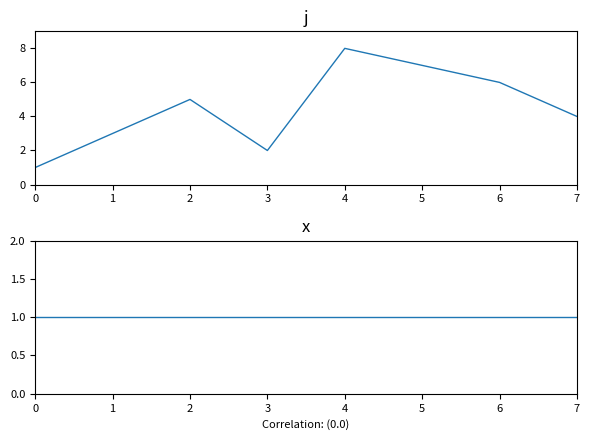

Which series has the widest spread of values?

j